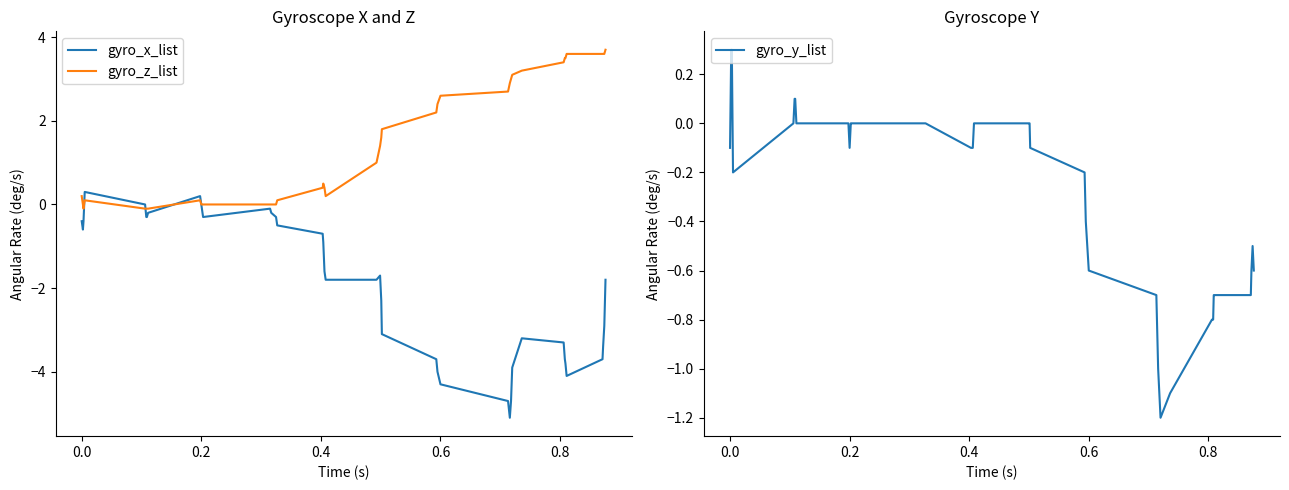

What is the maximum value shown in the chart?

3.7